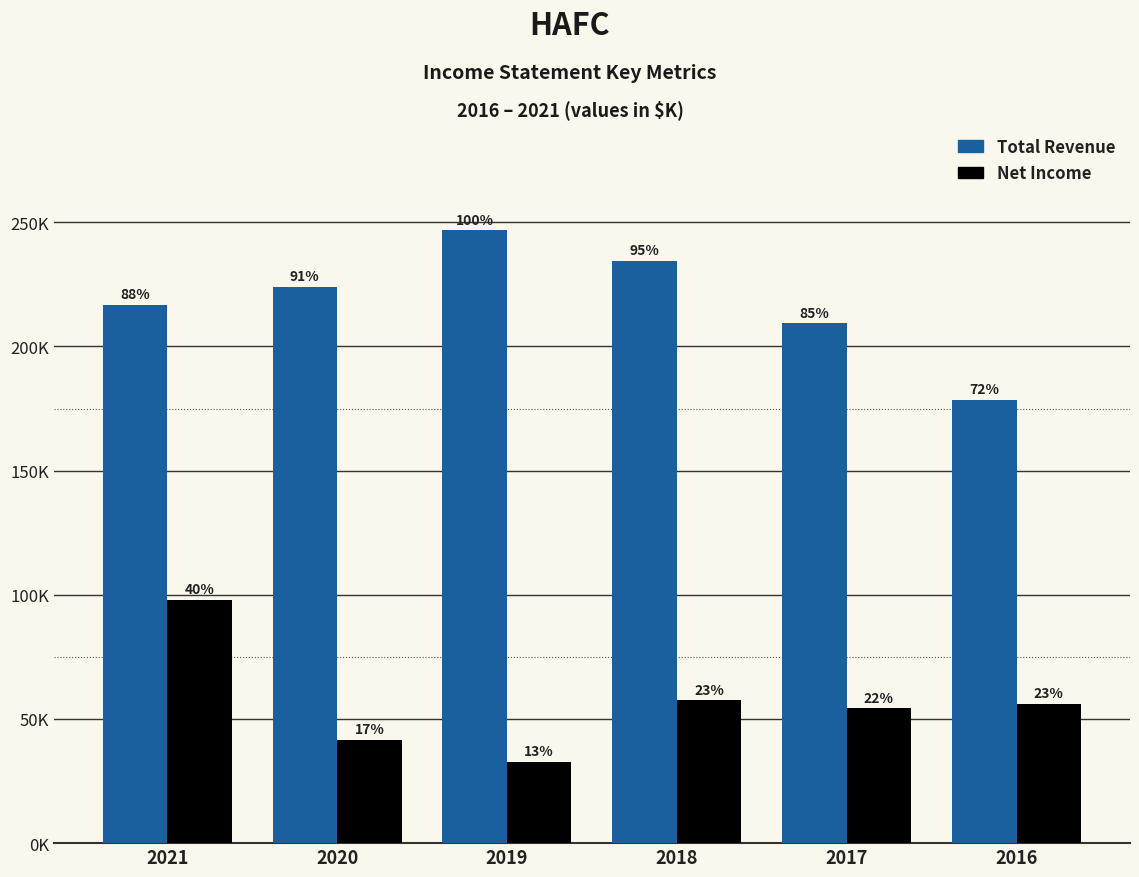

Does the chart contain any negative values?

No